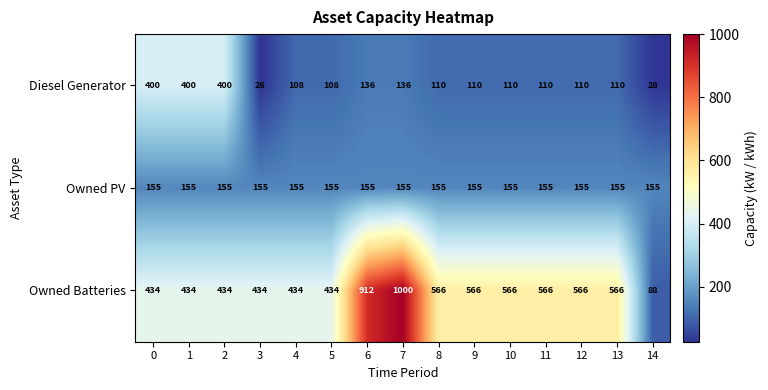

Read the Owned Batteries value at 7, to the nearest 100.

1000